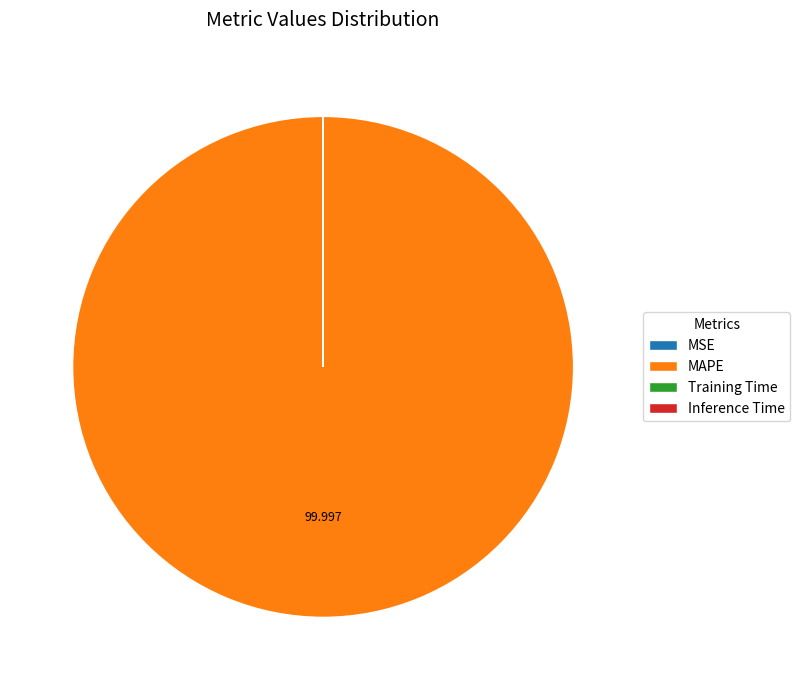

Which category has the biggest portion of the pie?

MAPE